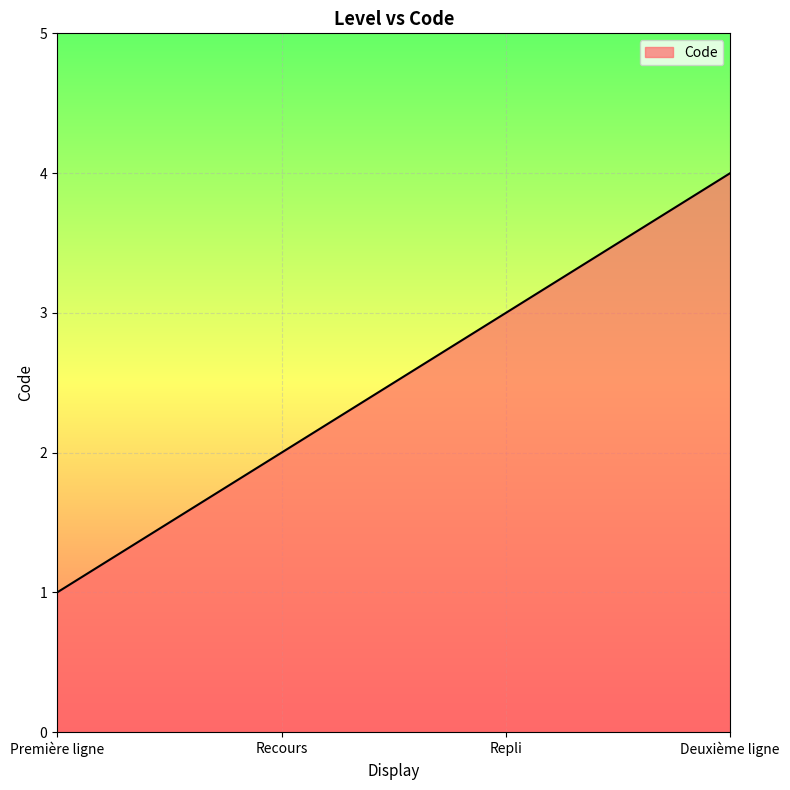

True or false: the data has more than 0 interior local peaks.

False